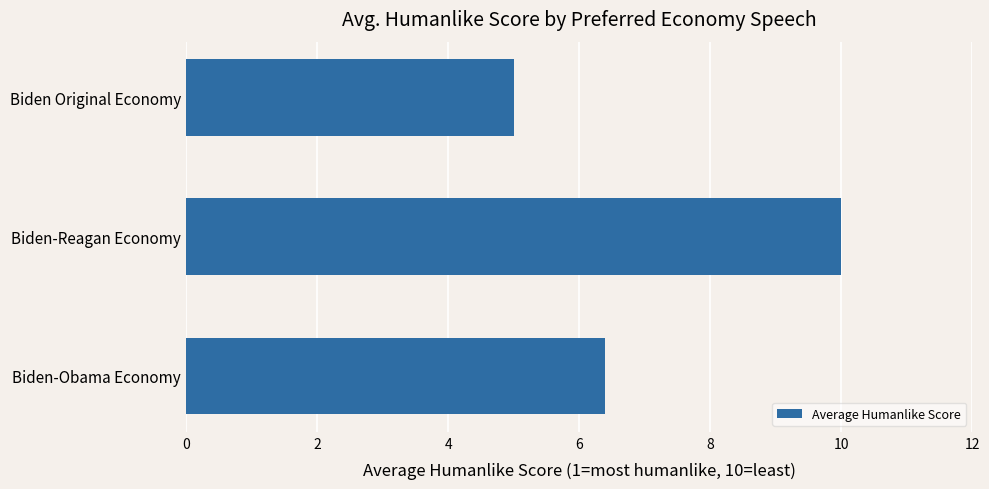

What is the minimum value shown in the chart?

5.0